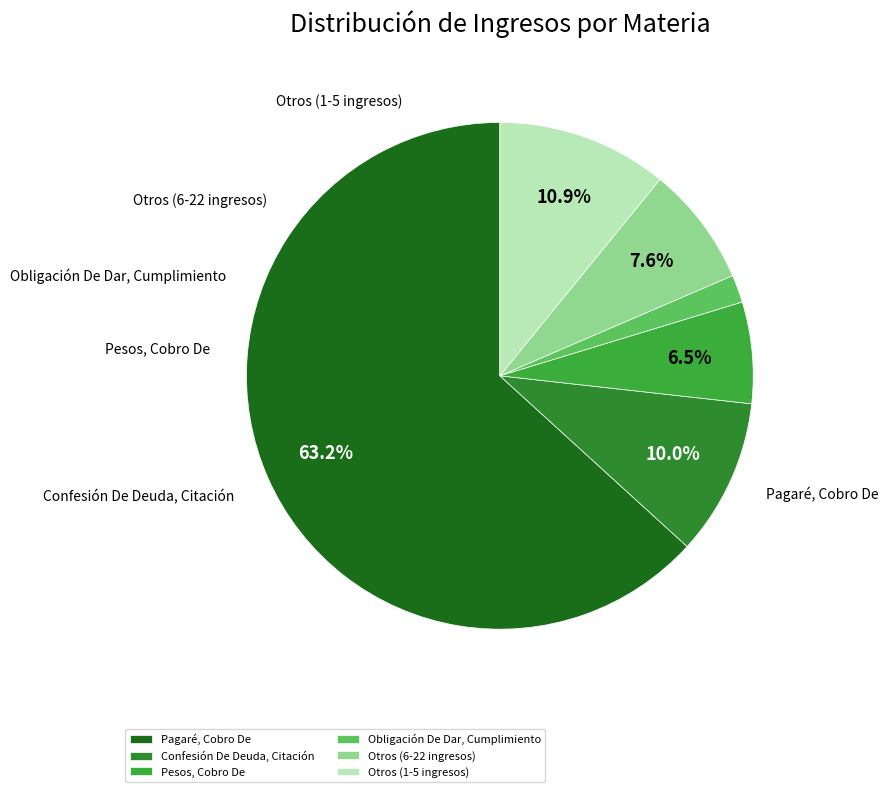

To the nearest percent, what percentage of the pie is Otros (6-22 ingresos)?

8%